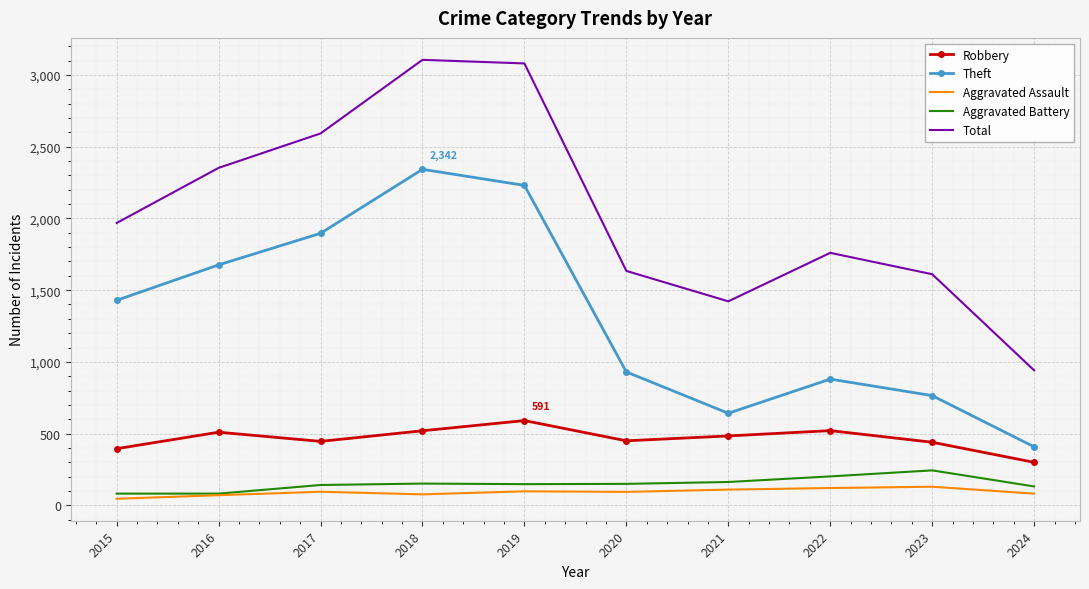

How many values in the Aggravated Assault series are below 95?

5